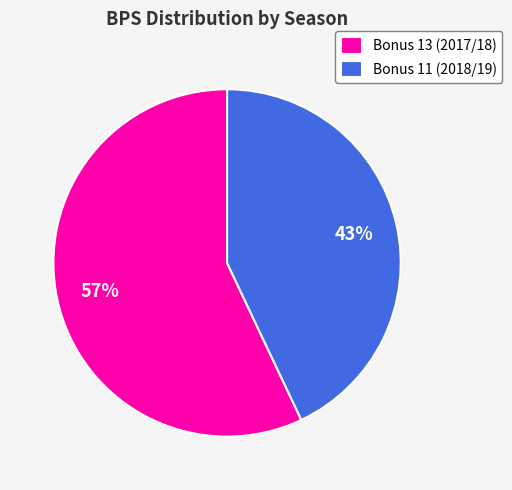

Which category accounts for the majority?

Bonus 13 (2017/18)